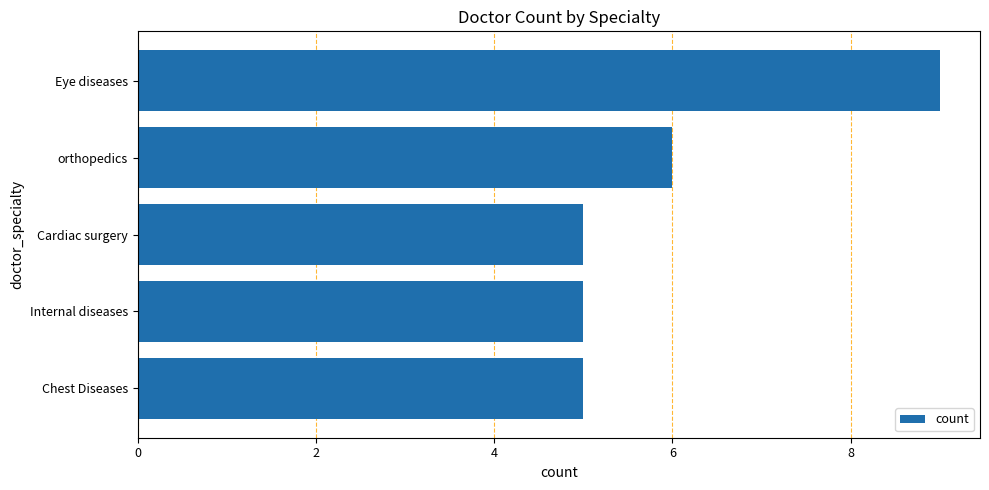

Count the number of categories in the chart.

5